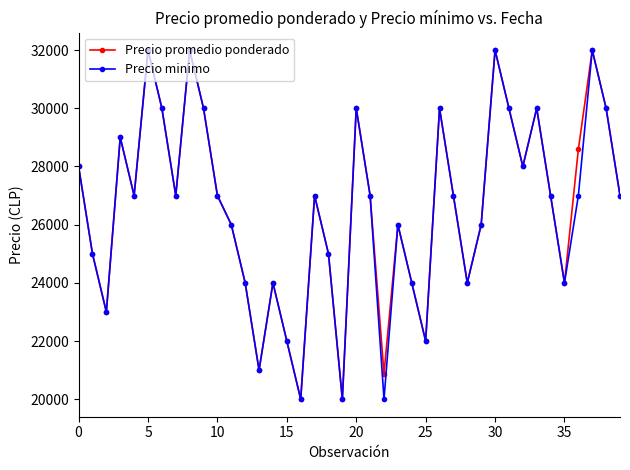

At how many categories does at least one series exceed 24755?

28